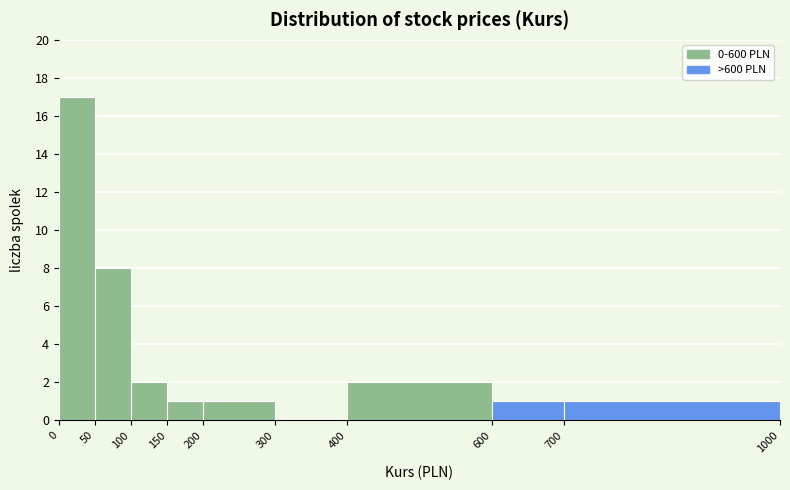

Reading left to right, transcribe this chart: for each bar, give the range it covers on the x-axis and its height. The values are not printed on the chart, so give them approximately, as read against the axis.

0 to 50: 17
50 to 100: 8
100 to 150: 2
150 to 200: 1
200 to 300: 1
300 to 400: 0
400 to 600: 2
600 to 700: 1
700 to 1000: 1